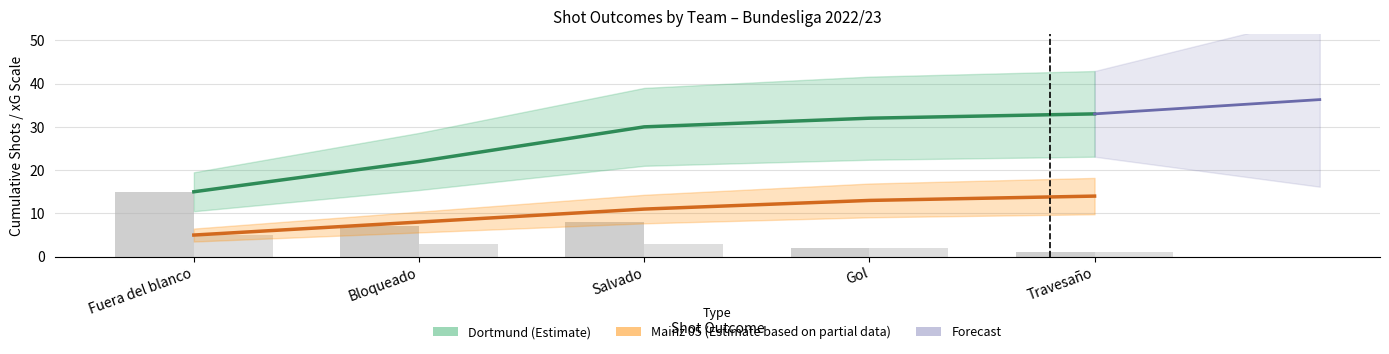

True or false: Dortmund has a value of 1 at Fuera del blanco.

False